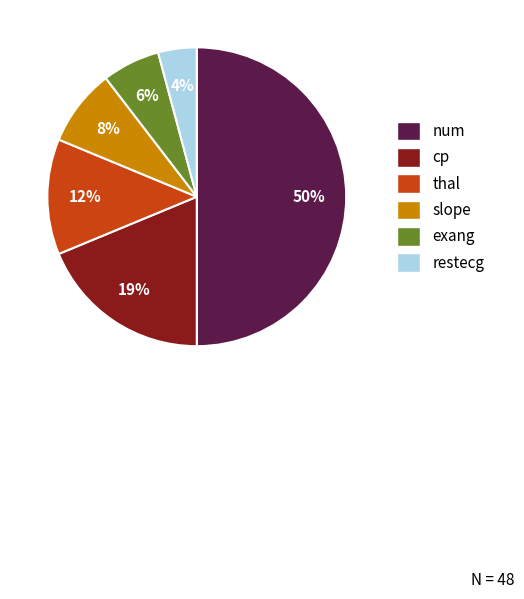

Is the sum of thal and restecg greater than half?

No